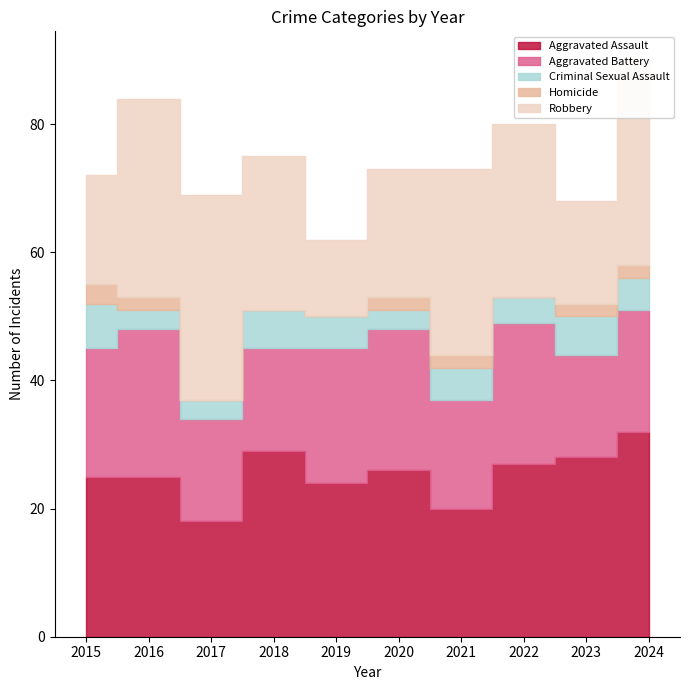

How many values in the Criminal Sexual Assault series are below 5?

4